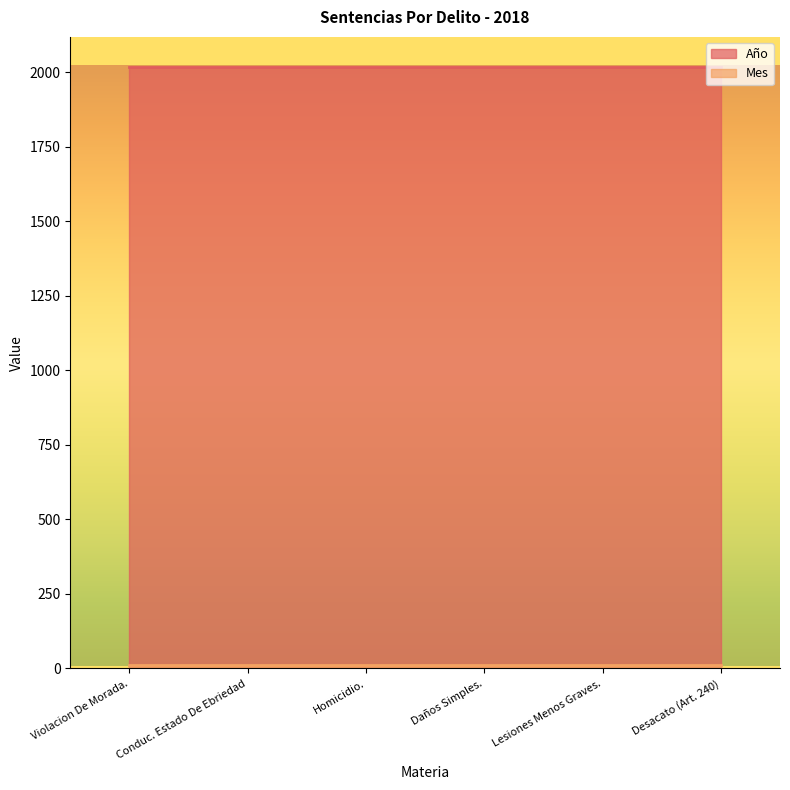

True or false: Mes and Año cross at least once.

False